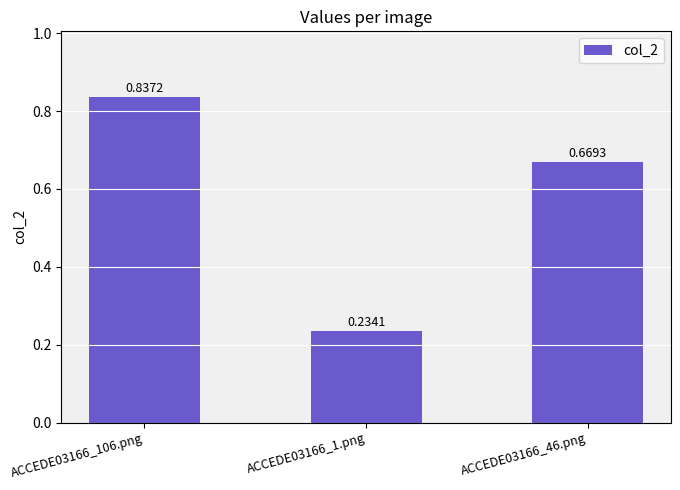

What is the sum of all values?

1.7